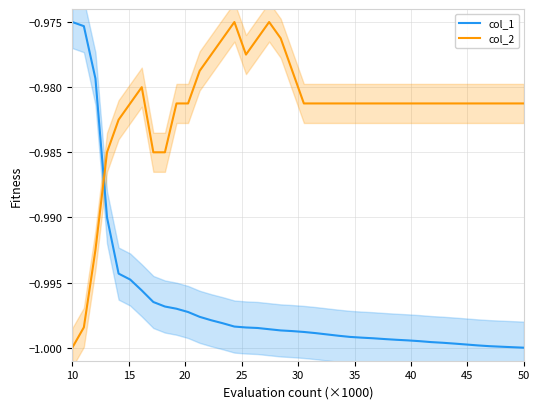

At which label is col_1 closest to 0?

10